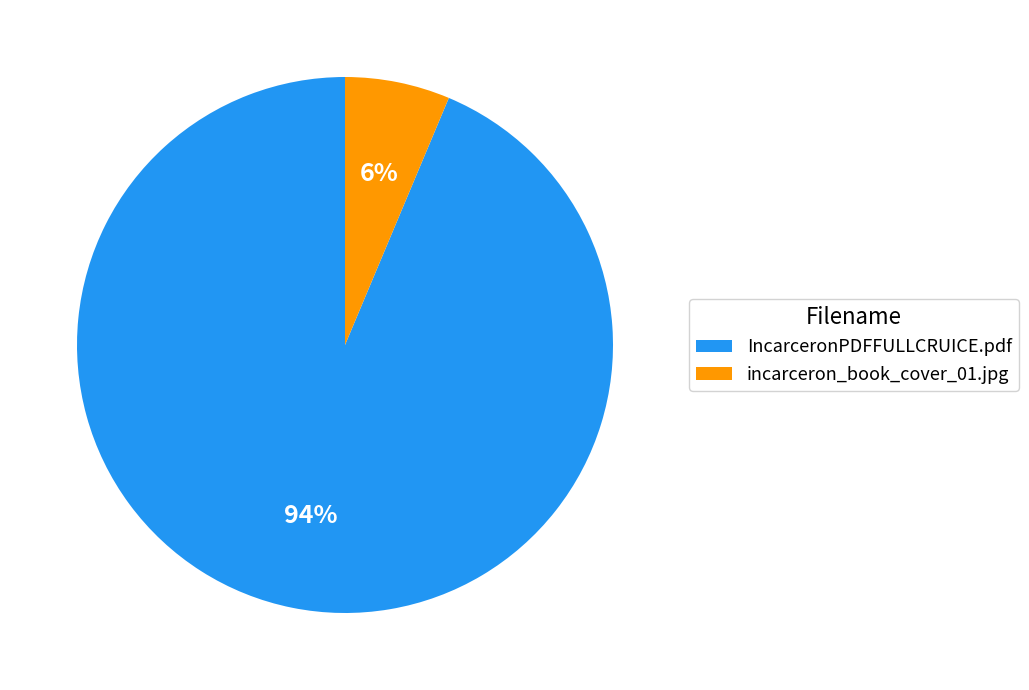

How many slices are in this pie chart?

2